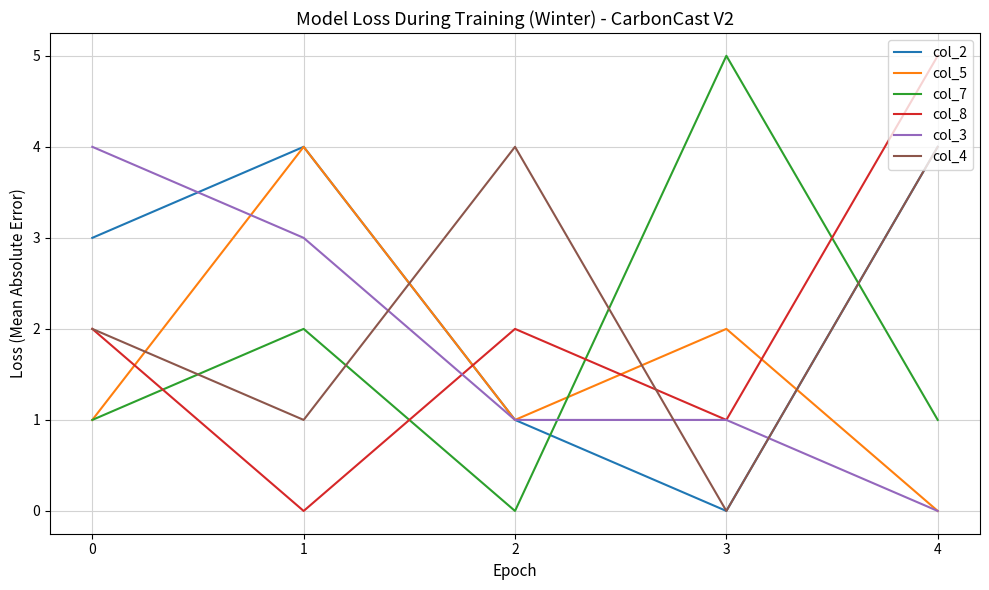

What is the greatest value displayed?

5